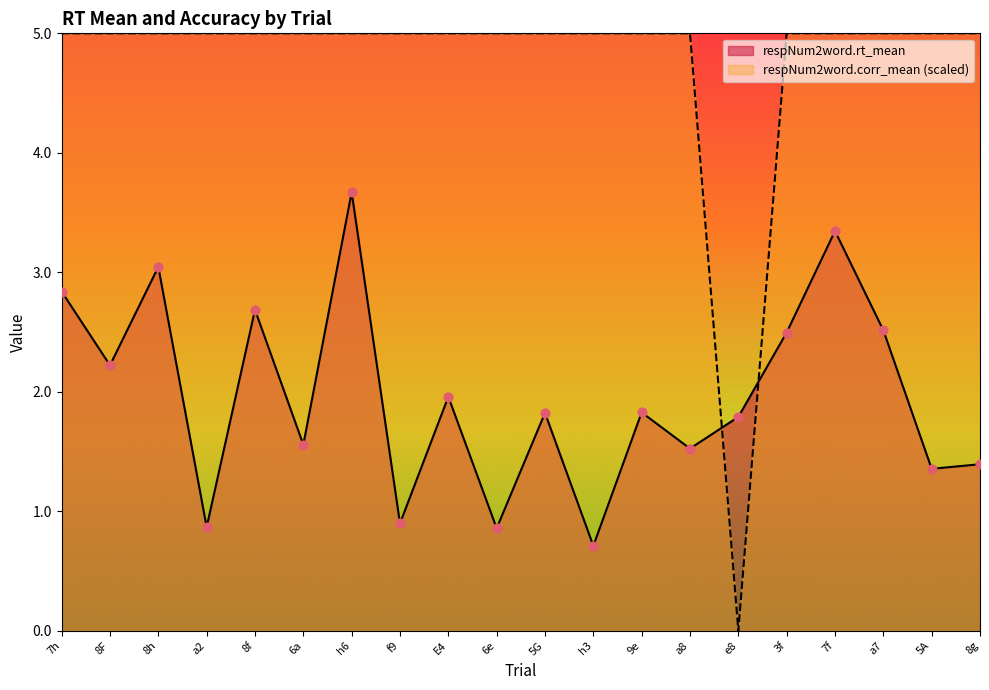

Is the value of respNum2word.rt_mean at a8 greater than the value of respNum2word.corr_mean at f9?

No